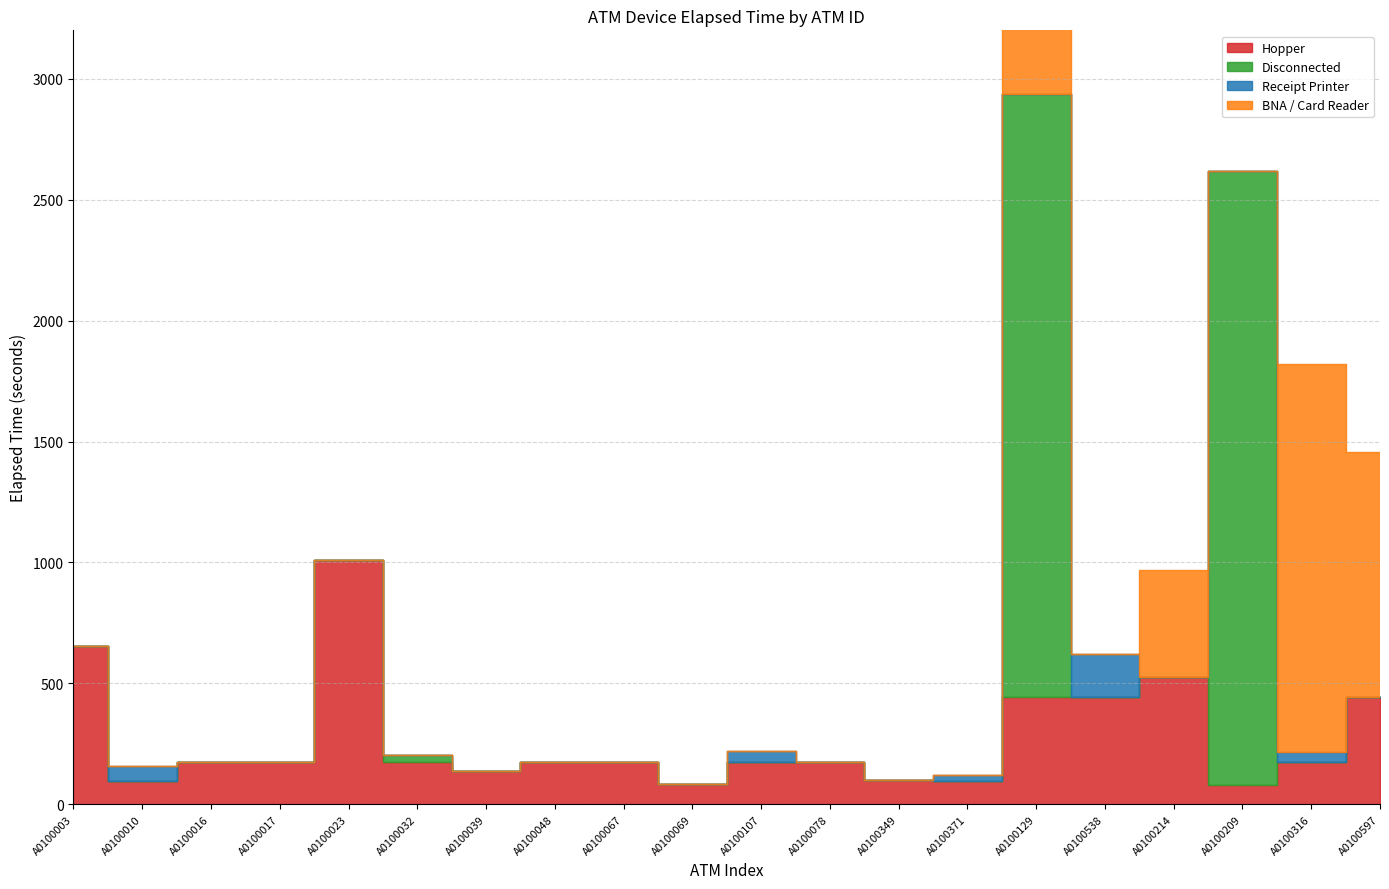

Reading left to right, extract all data points from this chart.

Hopper: 655	95	175	175	1010	175	140	175	175	85	175	175	100	95	445	445	525	80	175	445
Disconnected: 0	0	0	0	0	30	0	0	0	0	0	0	0	0	2490	0	0	2540	0	0
Receipt Printer: 0	65	0	0	0	0	0	0	0	0	45	0	0	25	0	175	0	0	40	0
BNA / Card Reader: 0	0	0	0	0	0	0	0	0	0	0	0	0	0	1605	0	445	0	1605	1010